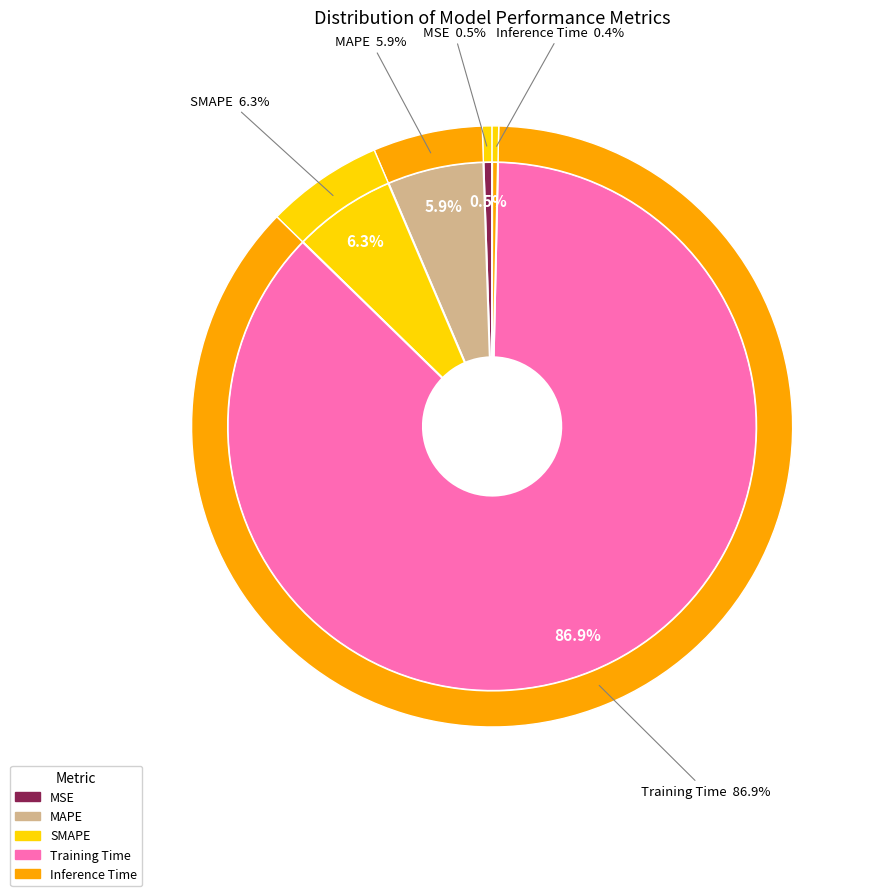

What is the majority slice?

Training Time